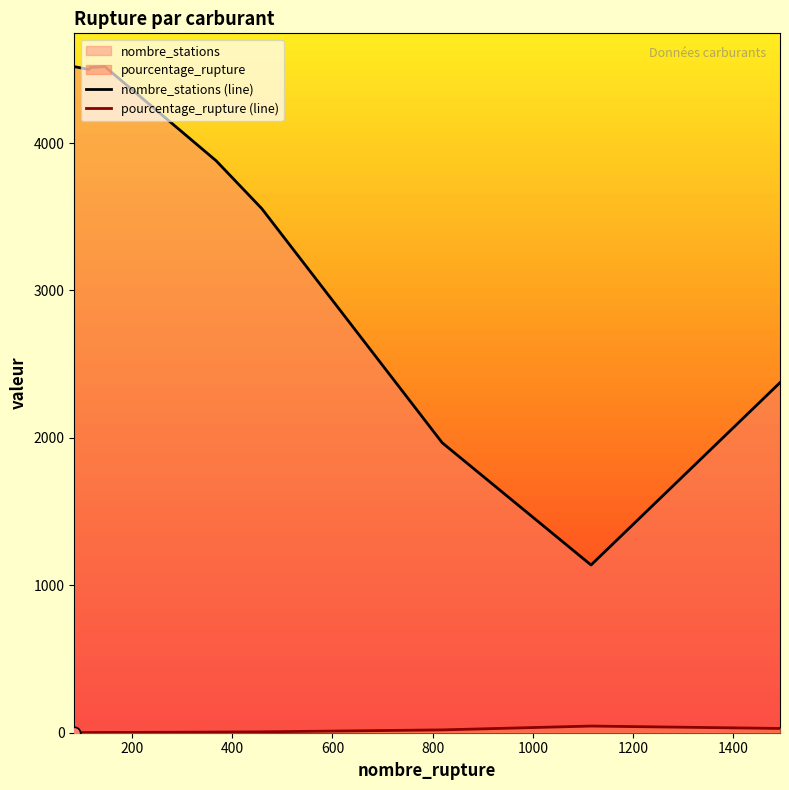

At how many categories does at least one series exceed 4379?

4